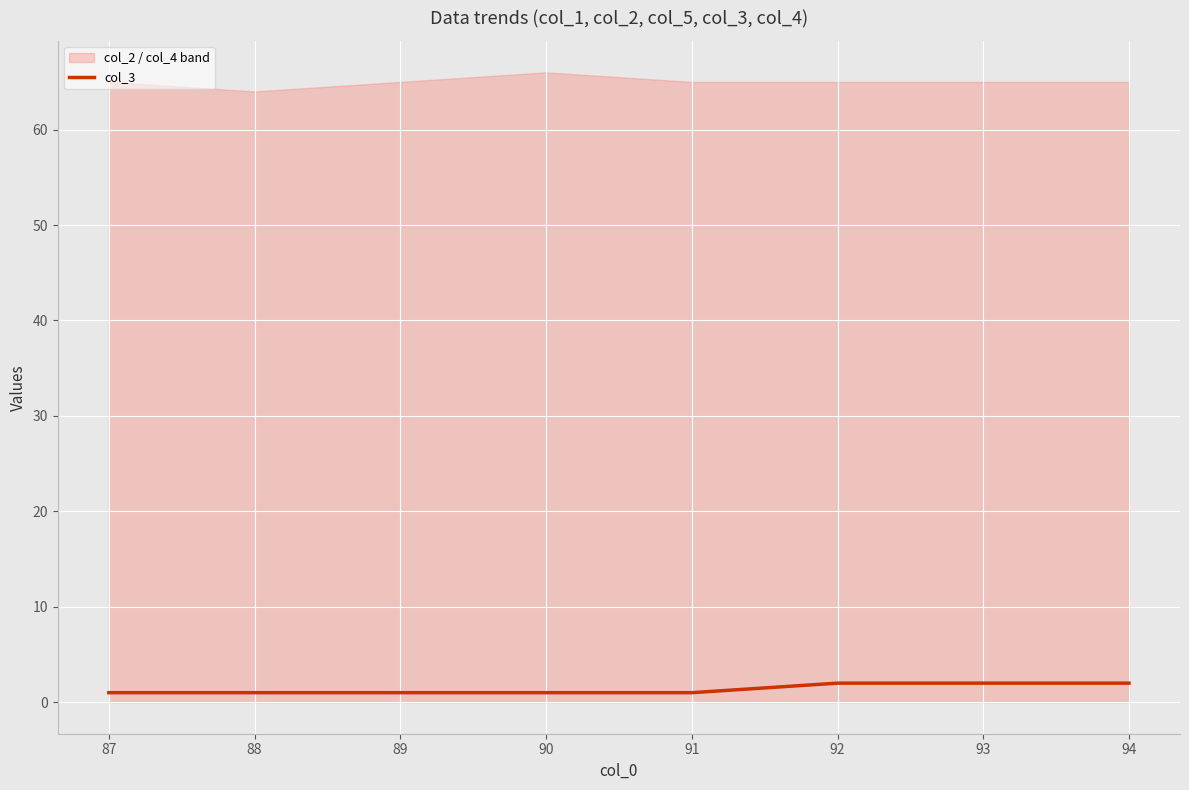

The col_3 series shows 1 at 87. True or false?

True